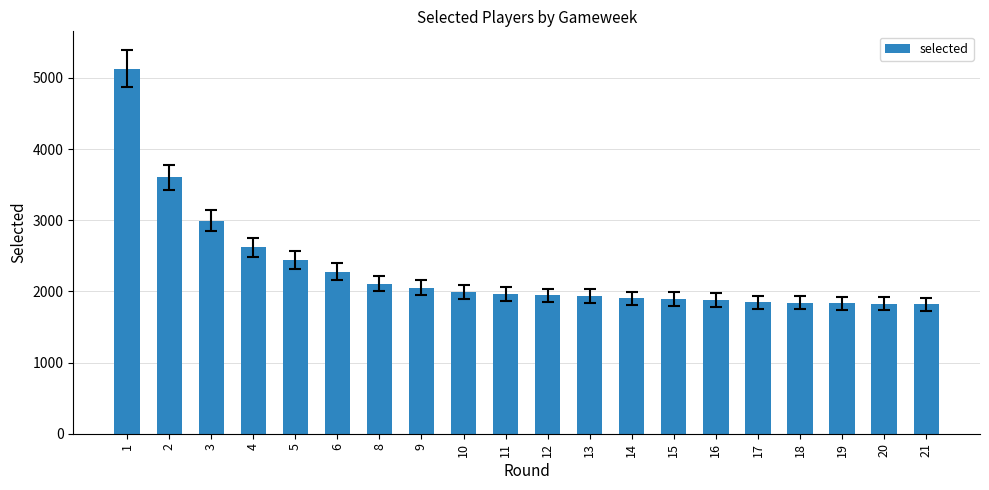

What is the maximum value shown in the chart?

5128